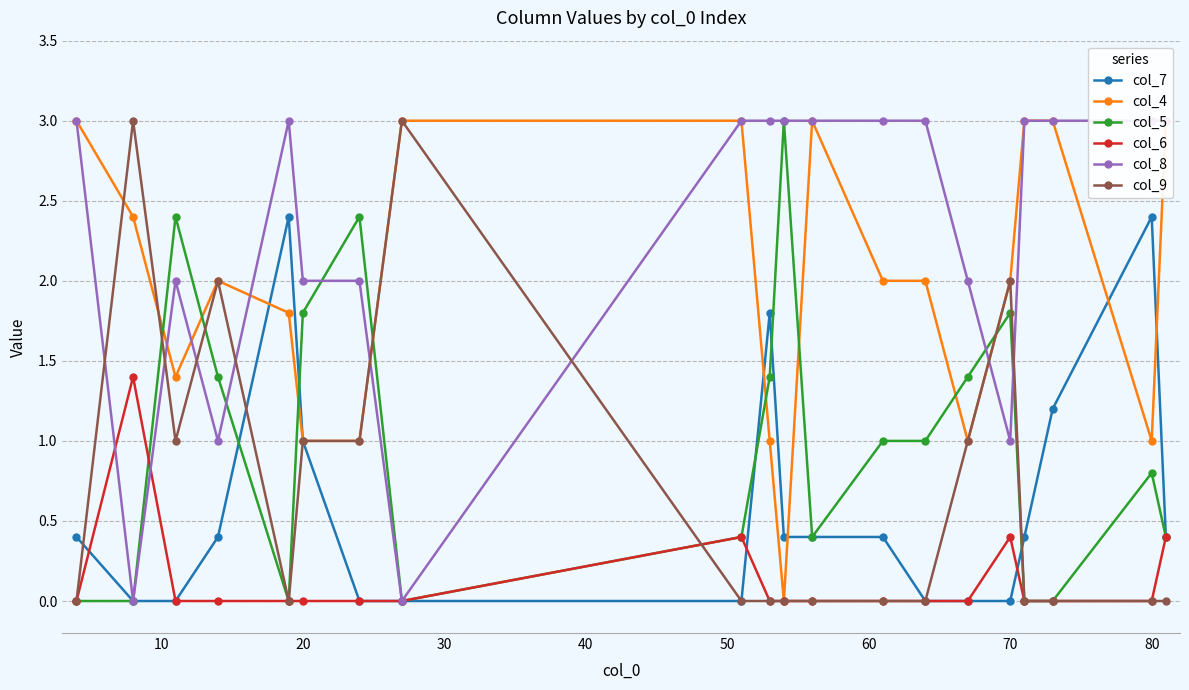

How many intersections are there between col_5 and col_6?

1